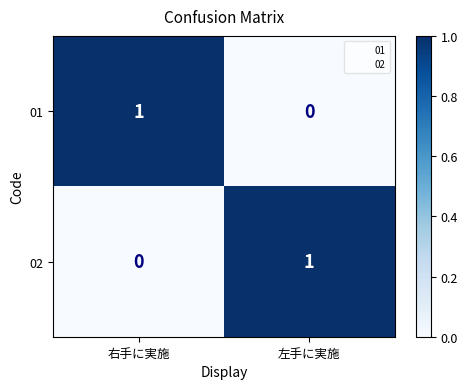

Rank the series at 左手に実施 from lowest to highest value.

01, 02